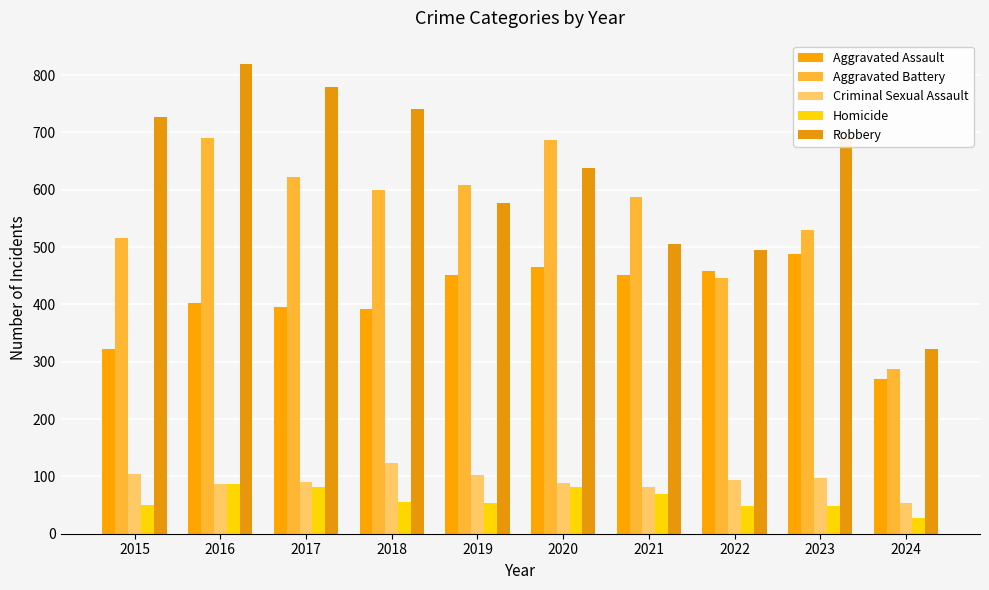

What is the smallest value displayed?

27